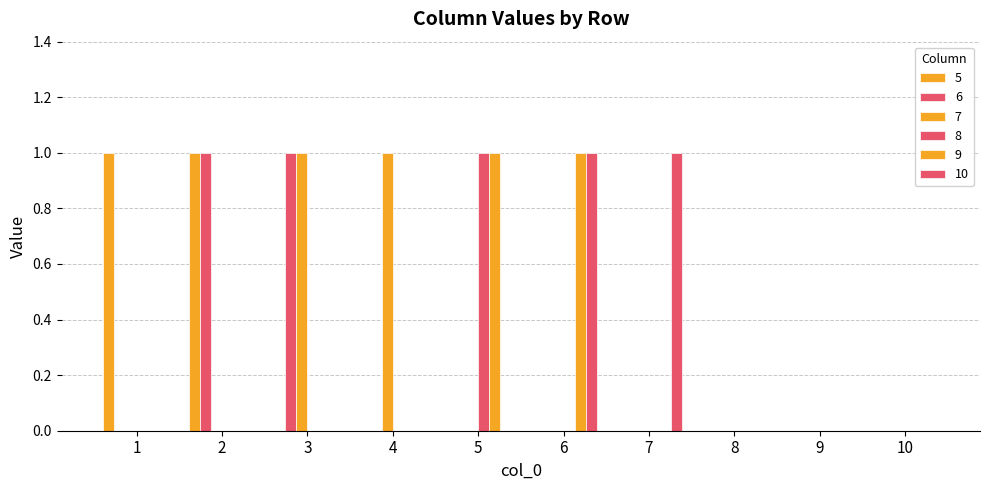

Are the bars horizontal?

No